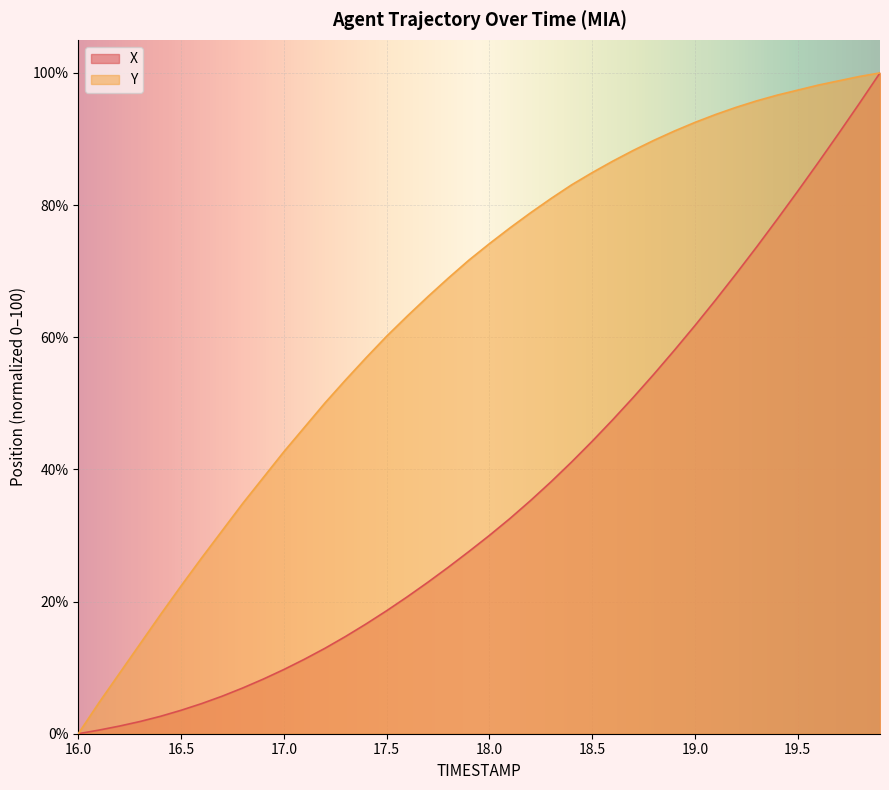

List the series in order of their overall mean, lowest first.

X, Y